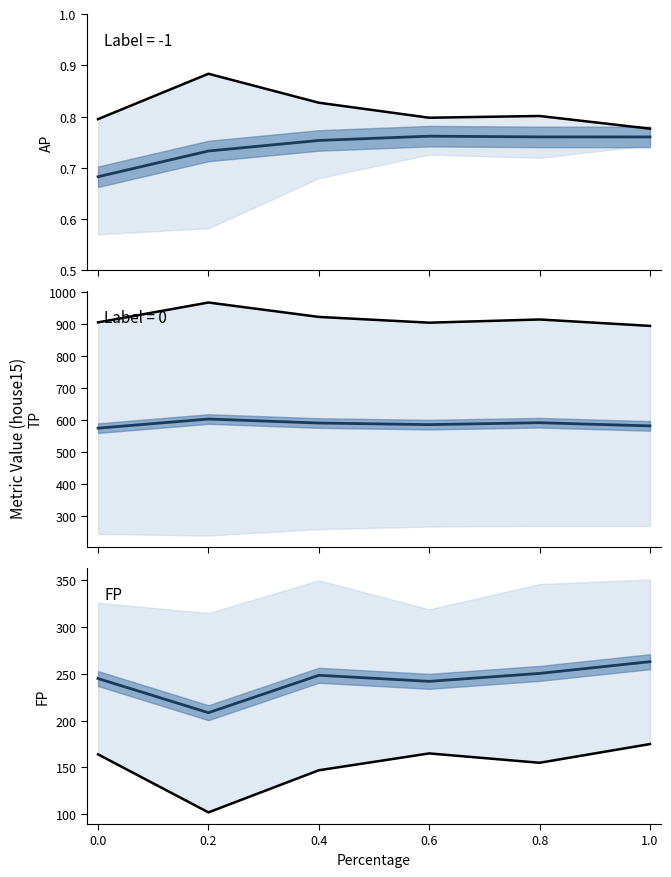

The value of TP (label=-1) at −0.2 is 1277.3. True or false?

False